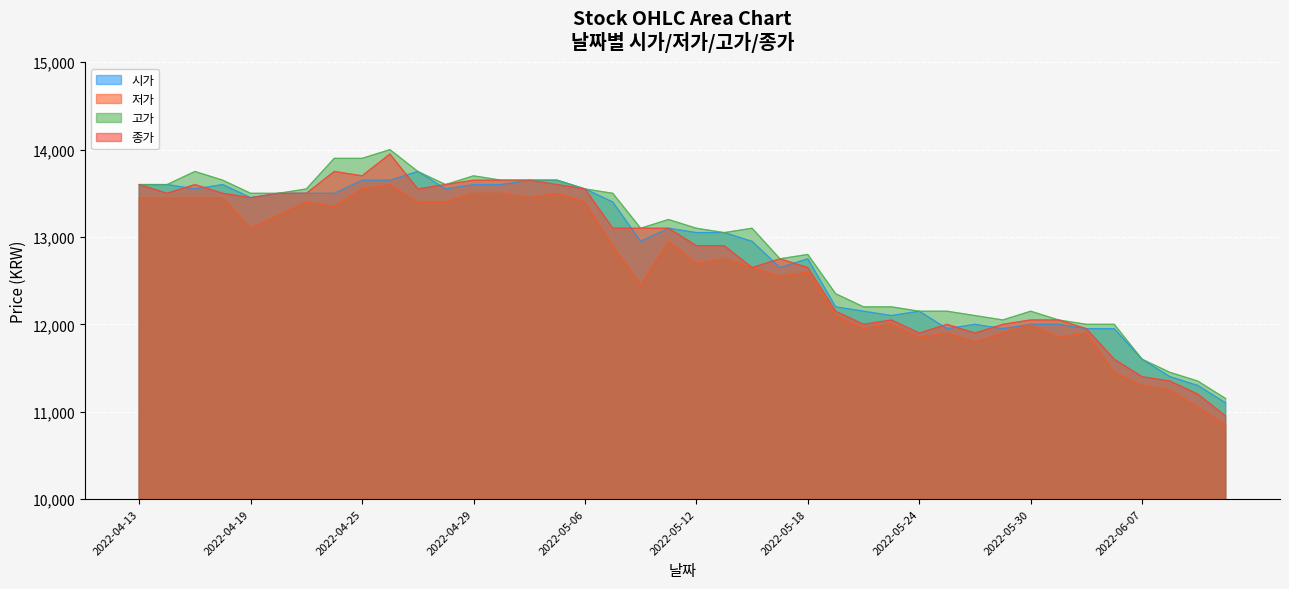

What is the difference between the maximum and second lowest values in the 시가 series?

2450